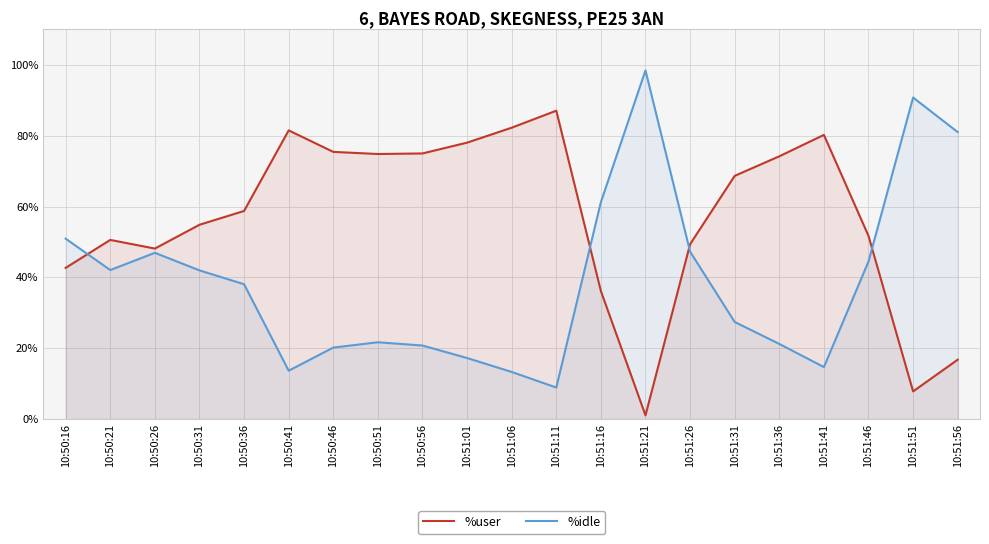

List the series in order of their overall mean, highest first.

%user, %idle